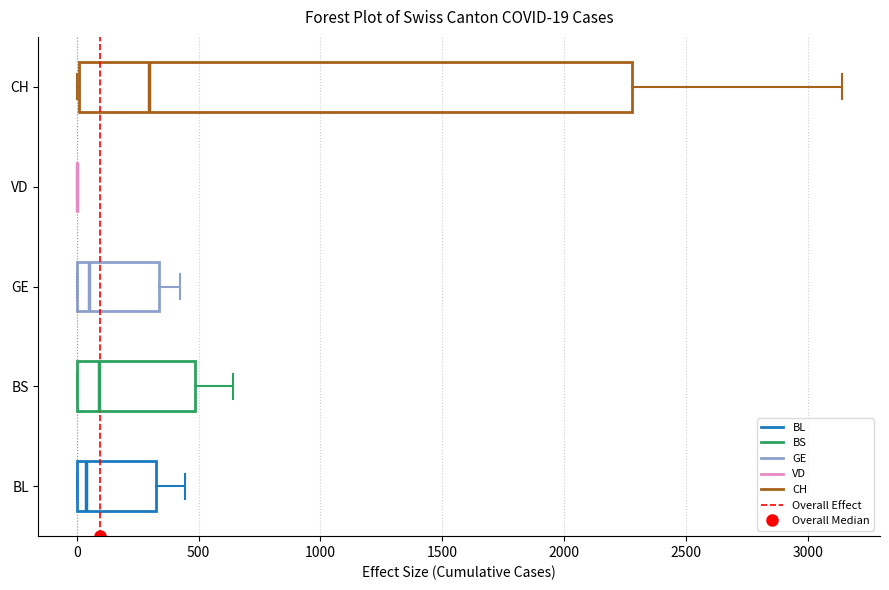

Comparing the boxes themselves (not the whiskers), which one is the widest?

CH